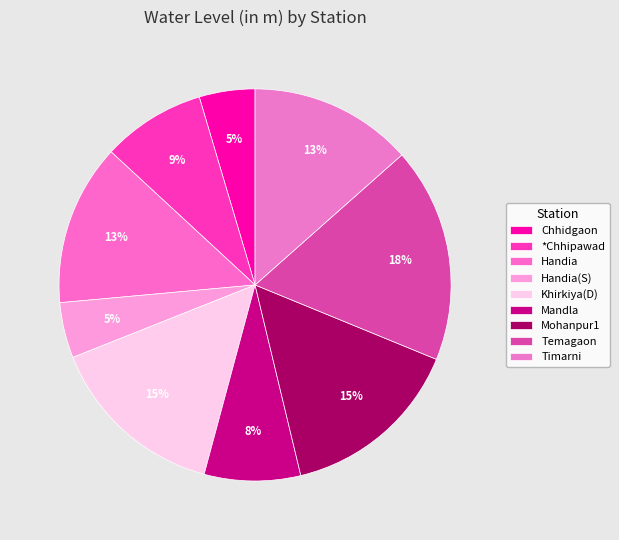

What percentage do Mandla and Temagaon together represent?

25.7%